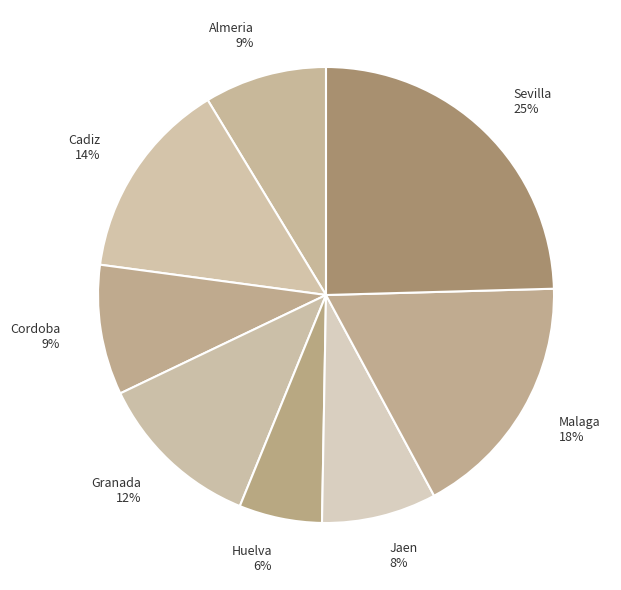

To the nearest percent, what percentage of the pie is Jaen?

8%